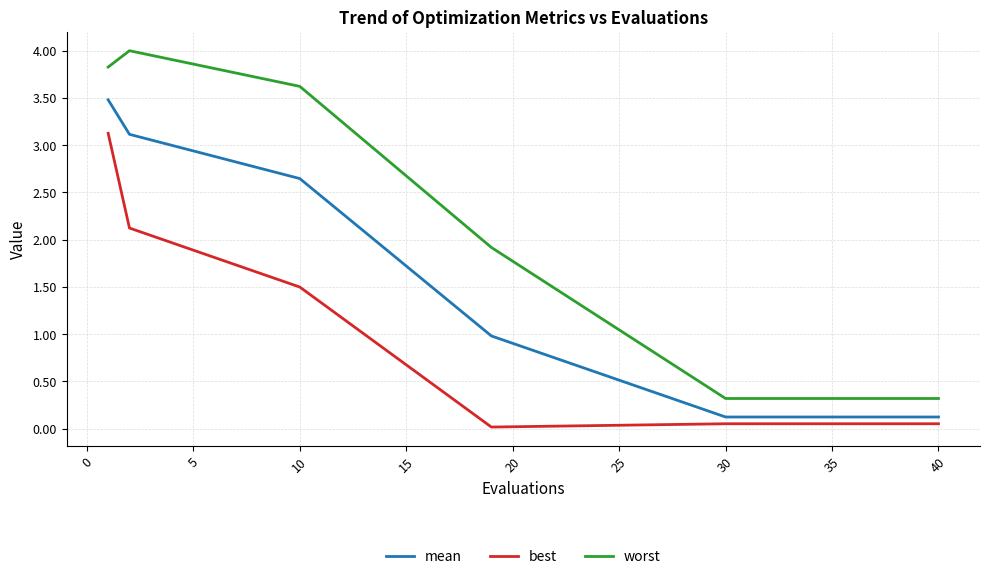

True or false: worst and best intersect in this chart.

False